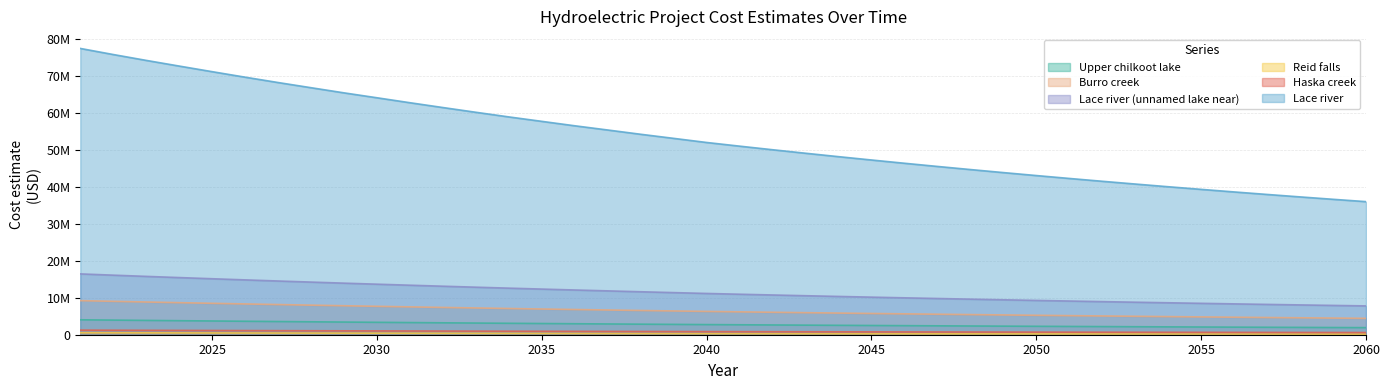

True or false: Lace river and Burro creek cross at least once.

False